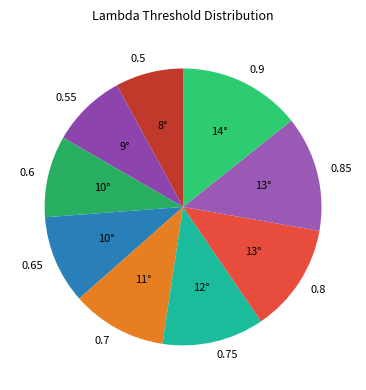

Is 0.65 the majority of the pie?

No